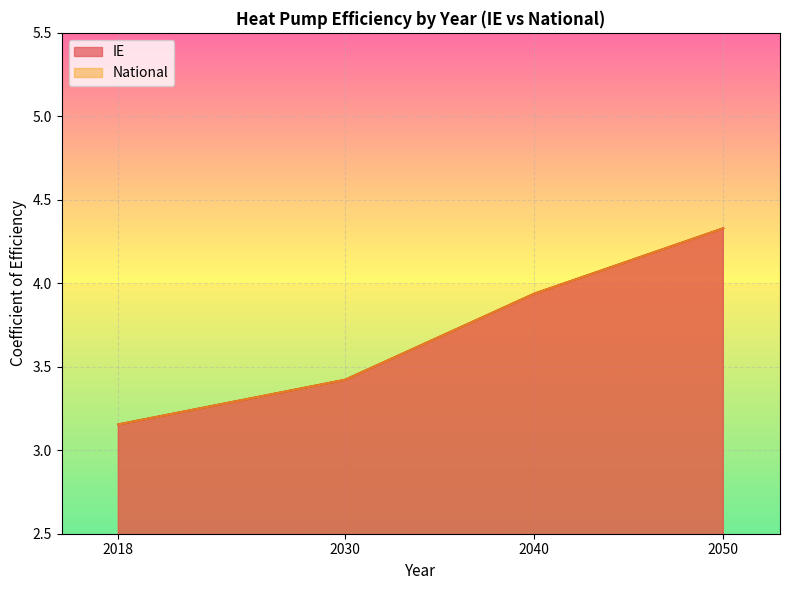

Does the chart display data point markers on the line(s)?

No